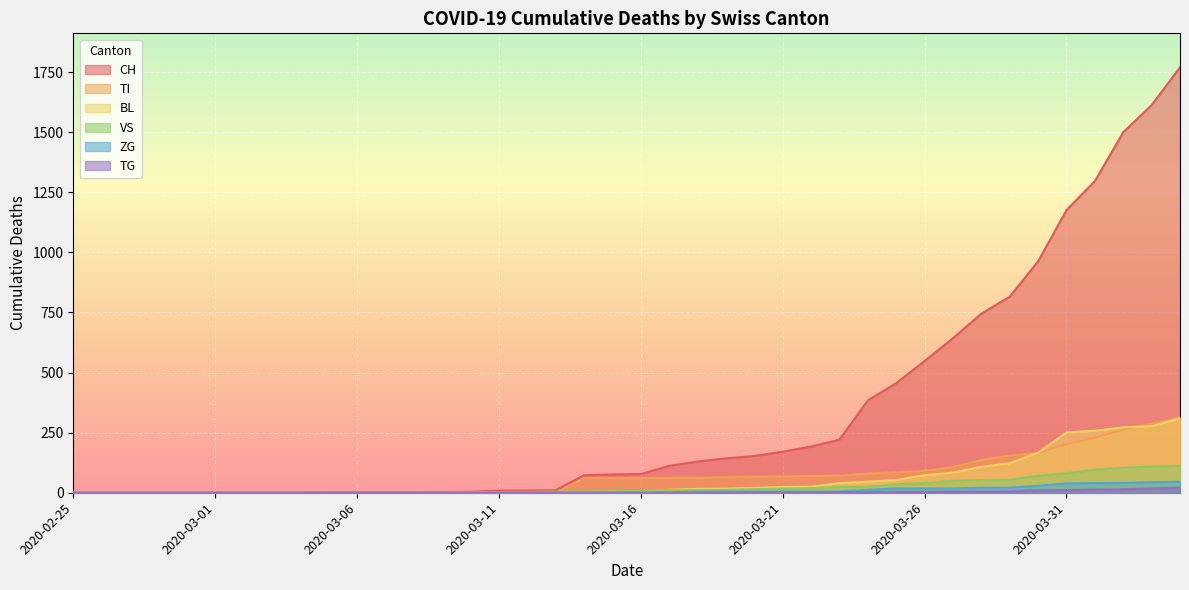

True or false: TG and CH cross at least once.

False